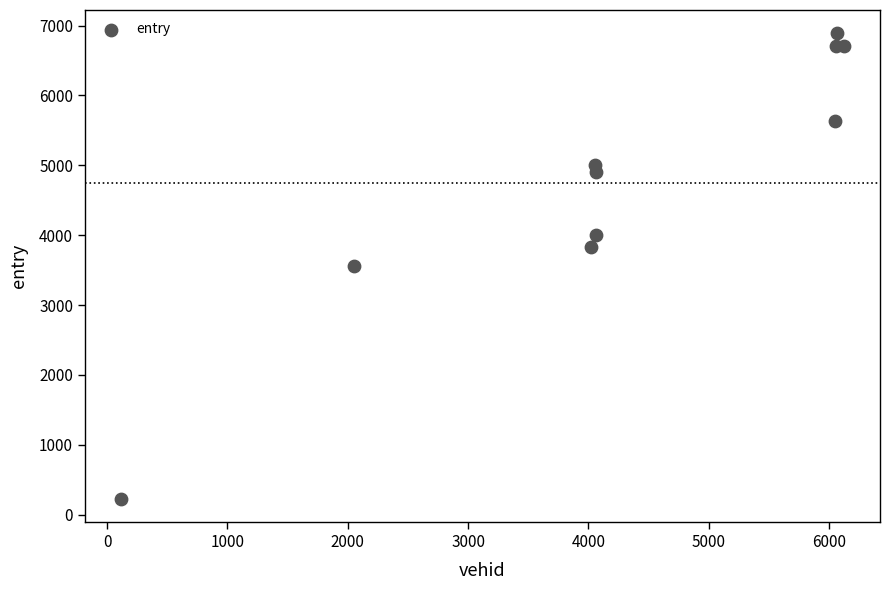

What is the average X value?

4266.8